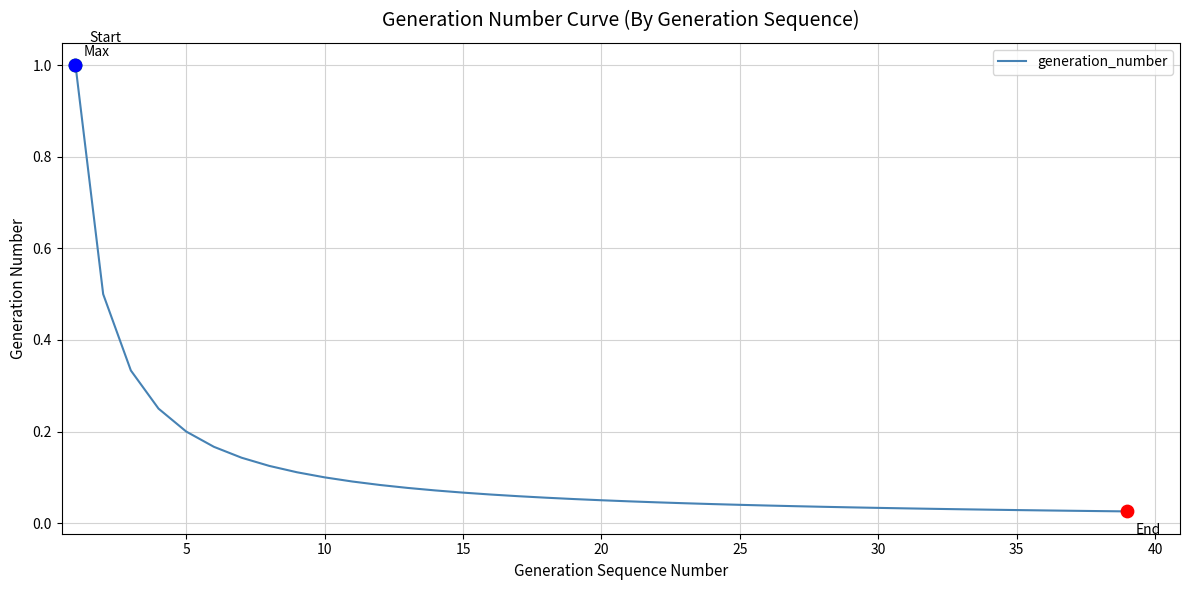

What is the maximum value shown in the chart?

1.0